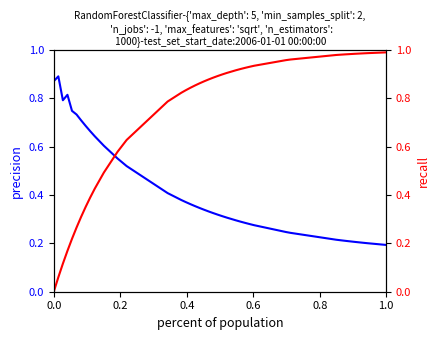

What is the difference between the second highest and second lowest values in the recall series?

0.9